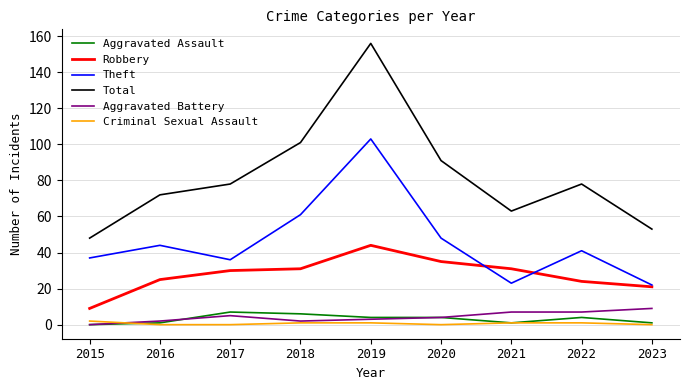

Does the chart have visible grid lines?

Yes